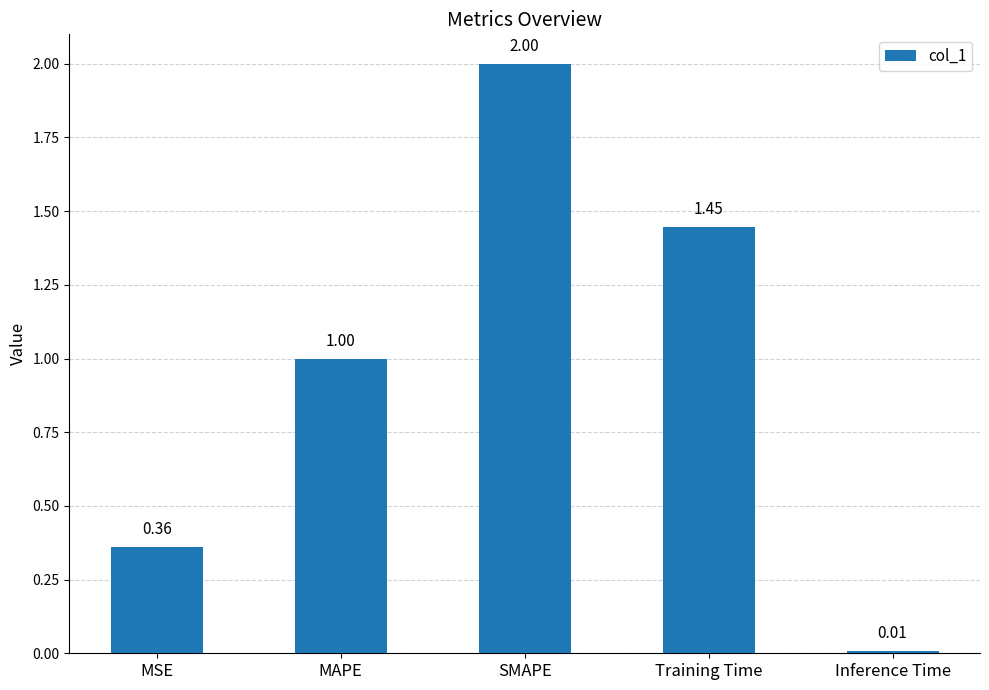

What is the sum of all values?

4.8